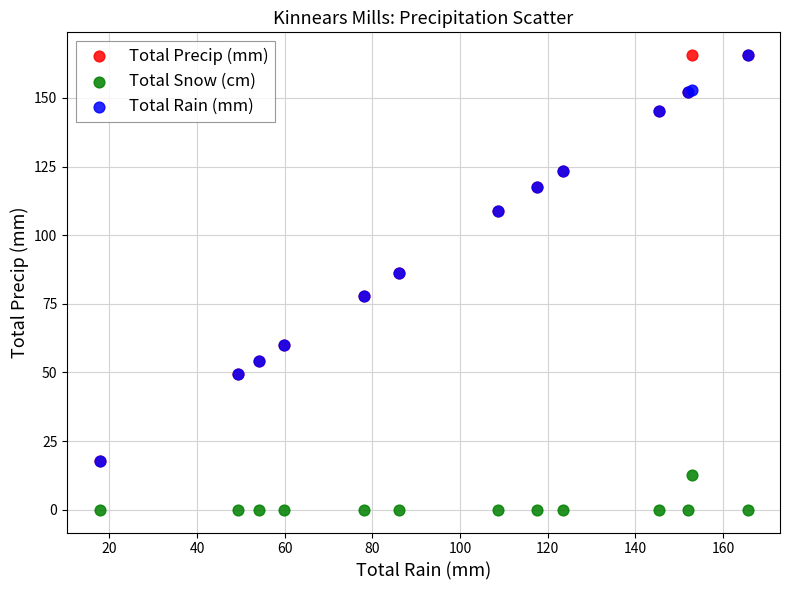

What are all the series names shown in the legend?

Total Precip (mm), Total Snow (cm), Total Rain (mm)